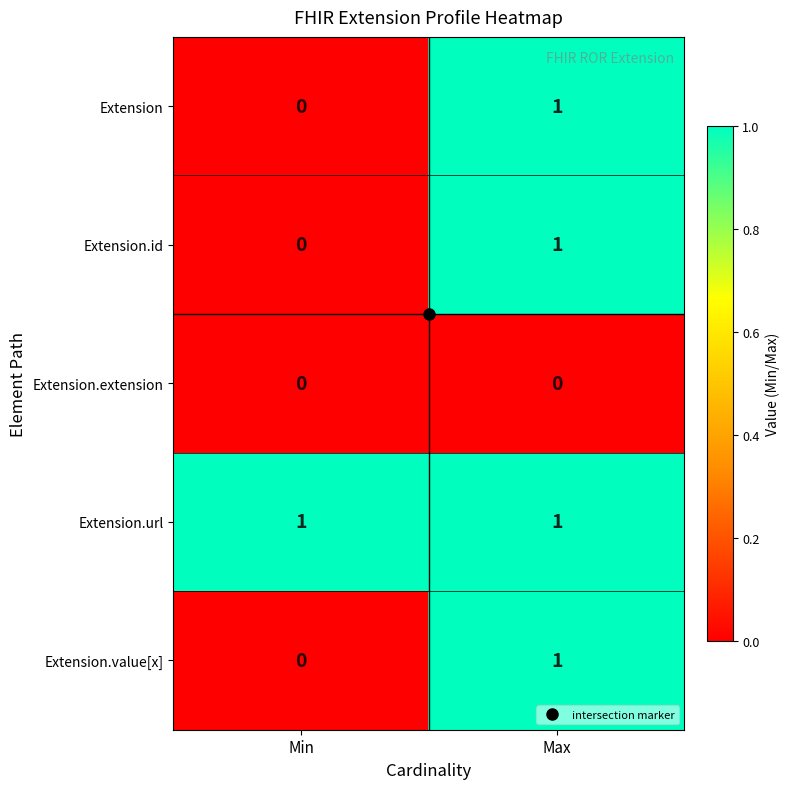

At which category is the sum across all series the highest?

Max